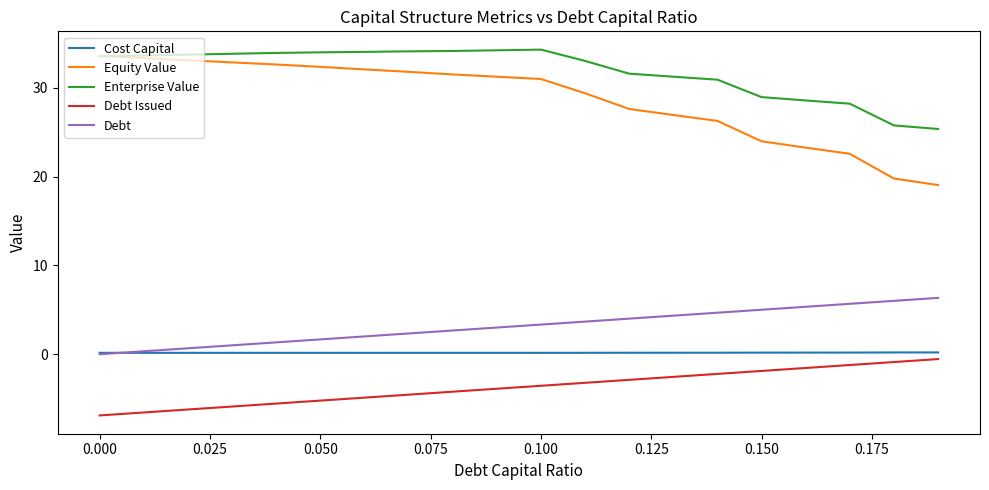

Which series has the largest total across all categories?

Enterprise Value